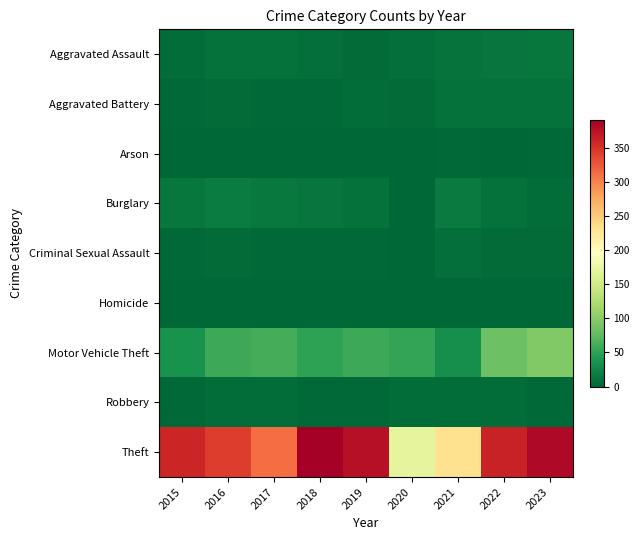

Reading left to right, extract all data points from this chart.

Aggravated Assault: 2015=6	2016=8	2017=9	2018=7	2019=4	2020=7	2021=10	2022=12	2023=13
Aggravated Battery: 2015=3	2016=4	2017=3	2018=2	2019=5	2020=4	2021=9	2022=8	2023=8
Arson: 2015=0	2016=0	2017=0	2018=0	2019=1	2020=0	2021=3	2022=0	2023=3
Burglary: 2015=13	2016=18	2017=14	2018=12	2019=9	2020=1	2021=16	2022=9	2023=6
Criminal Sexual Assault: 2015=3	2016=4	2017=2	2018=3	2019=2	2020=1	2021=7	2022=4	2023=4
Homicide: 2015=1	2016=0	2017=0	2018=0	2019=0	2020=0	2021=0	2022=0	2023=0
Motor Vehicle Theft: 2015=36	2016=57	2017=62	2018=50	2019=58	2020=52	2021=33	2022=84	2023=95
Robbery: 2015=3	2016=6	2017=5	2018=3	2019=2	2020=6	2021=5	2022=6	2023=3
Theft: 2015=360	2016=343	2017=313	2018=391	2019=377	2020=171	2021=232	2022=362	2023=382